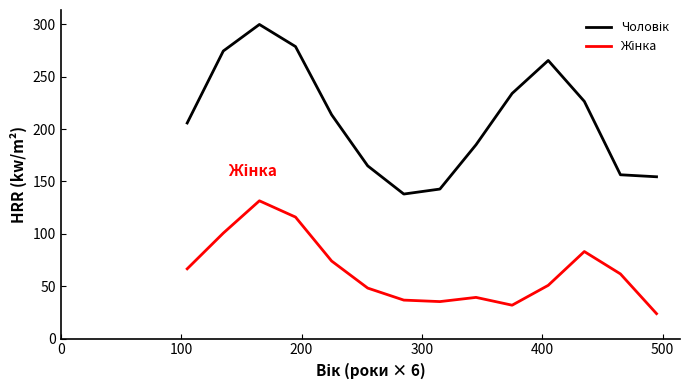

What is the smallest value displayed?

23.8